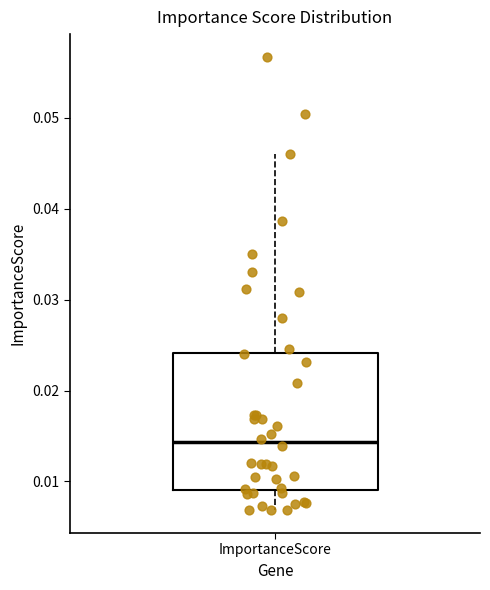

Read this box plot against the y-axis: the position of the median line, the range covered by the box, and the ends of both whiskers. The values are not printed on the chart, so give them approximately, as read against the axis.

median 0.014, box 0.009 to 0.024, whiskers 0.007 to 0.046